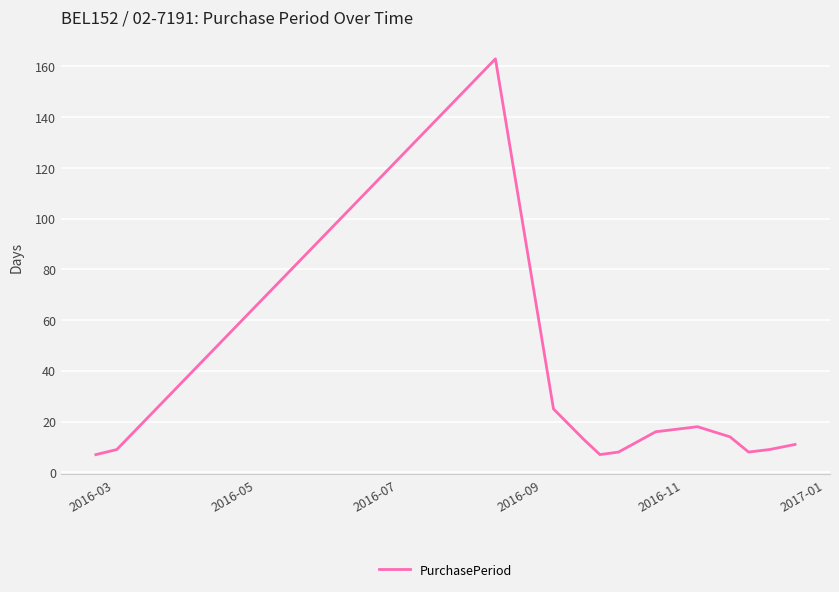

What is the difference between the maximum and minimum values?

156